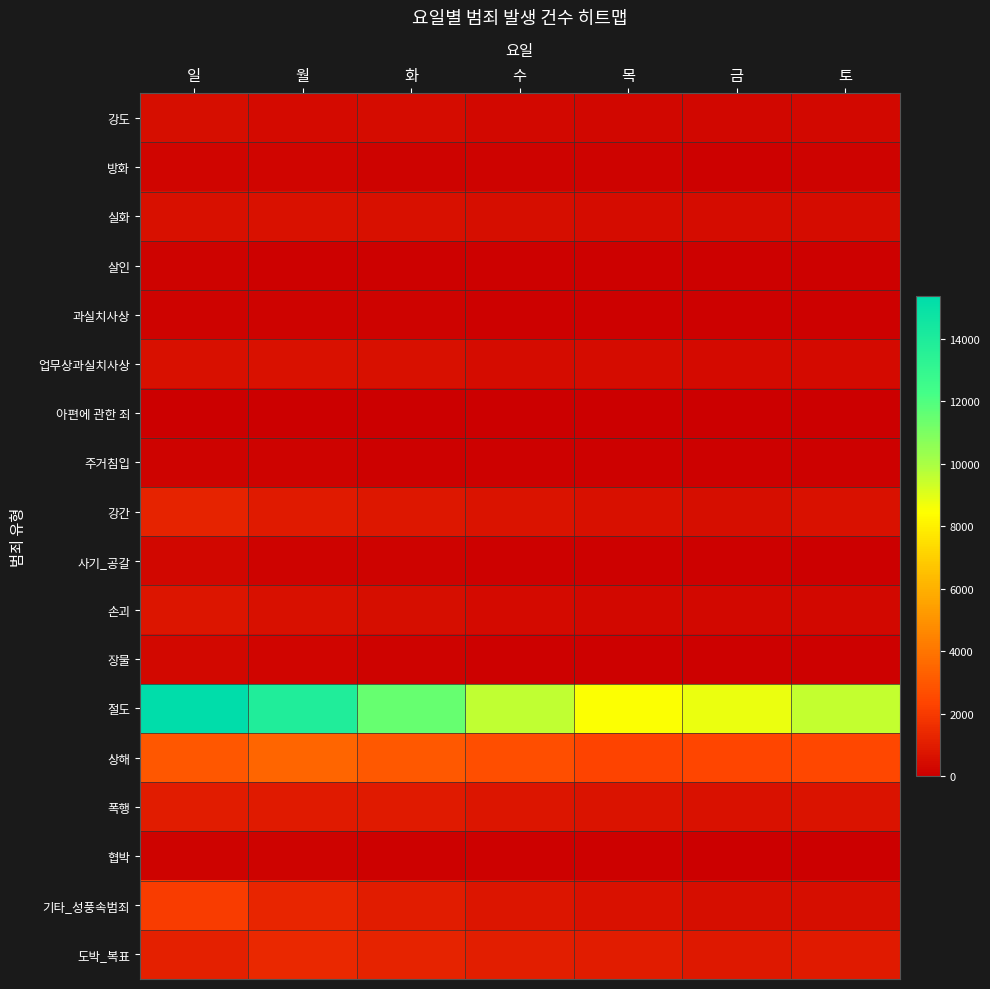

What is the difference between the highest and lowest values at 월?

13909